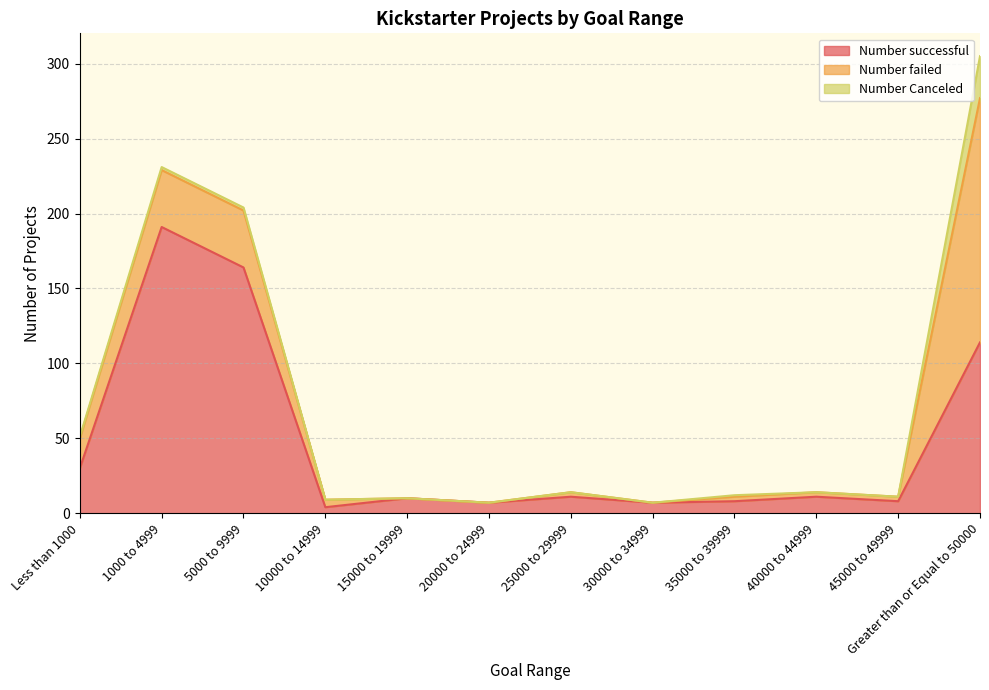

True or false: Number Canceled has more than 2 interior local peaks.

False